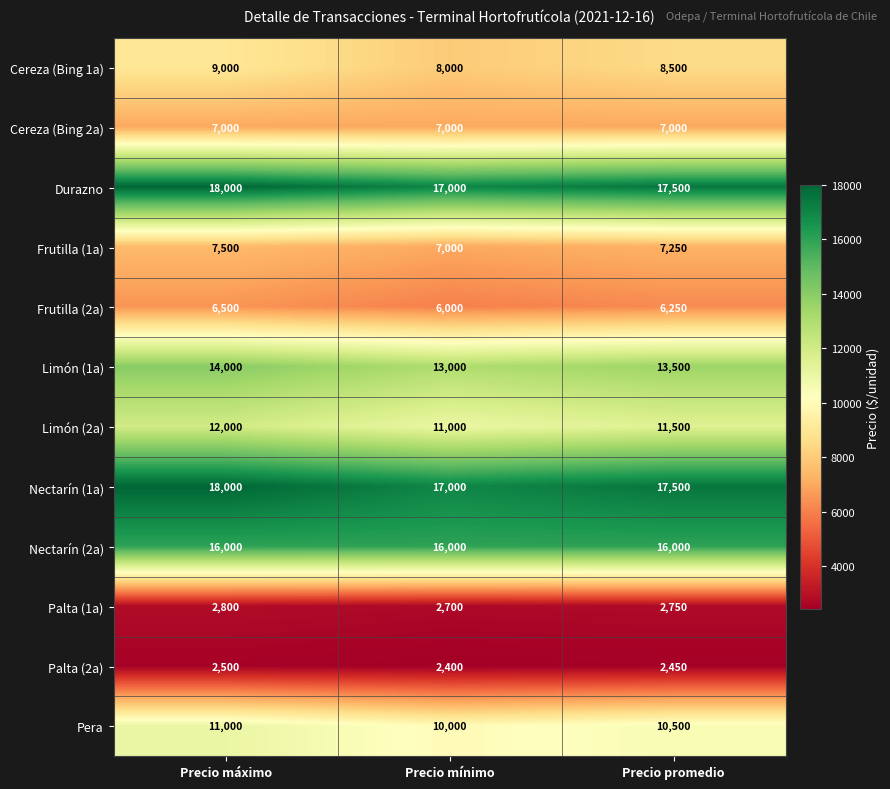

How many Nectarín (1a) values are between 17000 and 18000?

3